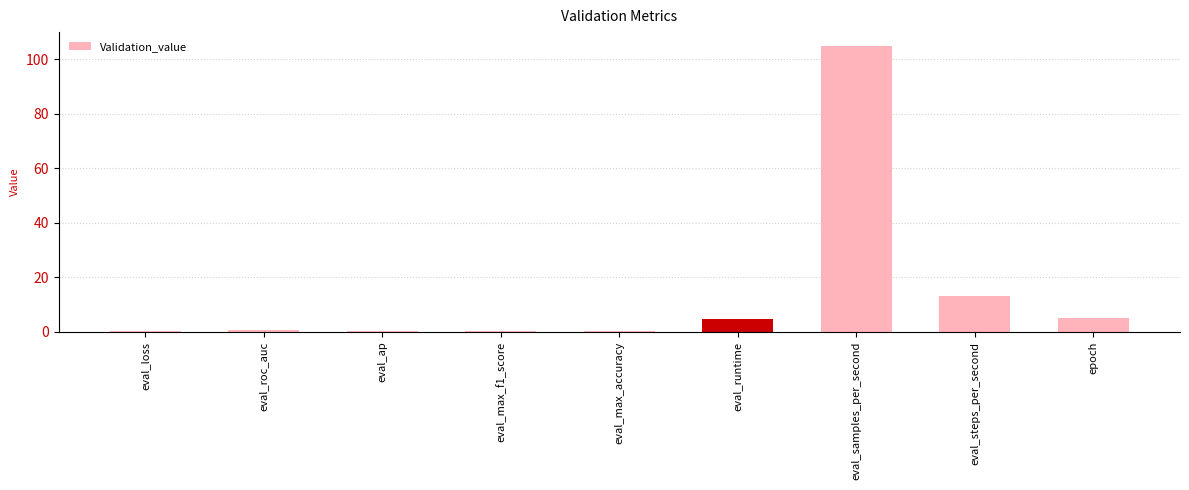

Are the bars horizontal?

No